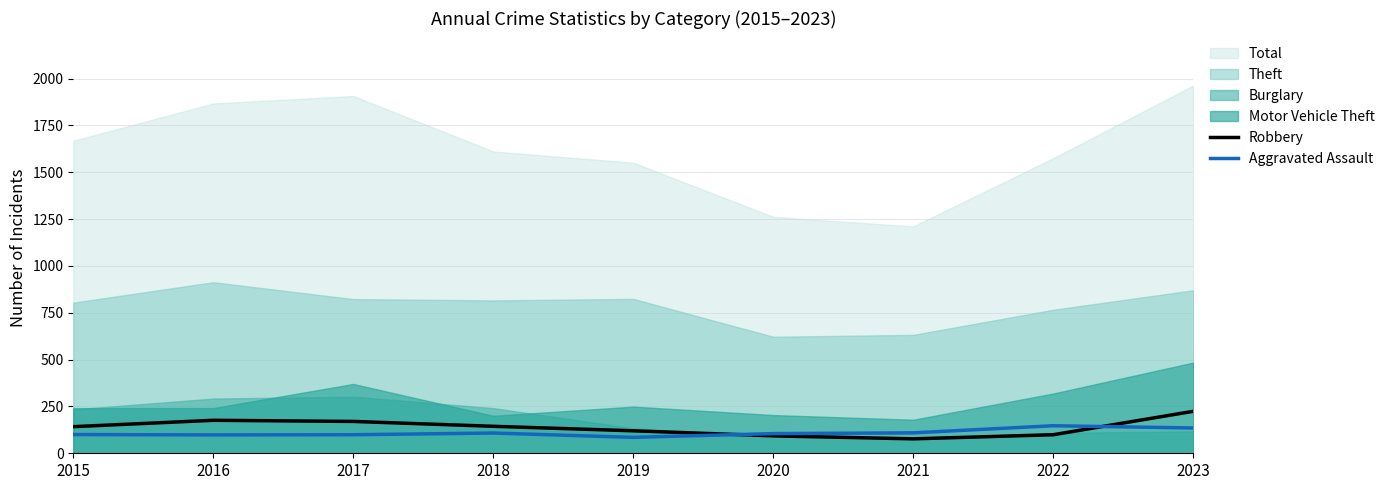

Is it true that Aggravated Assault equals 50 at 2015?

False